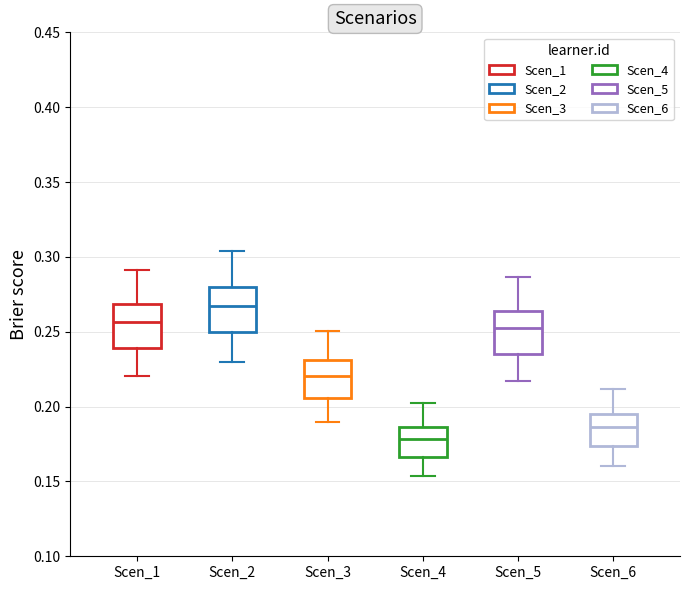

Reading left to right, read every box against the y-axis: the position of its median line, the range the box covers, and the ends of its whiskers. The values are not printed on the chart, so give them approximately, as read against the axis.

Scen_1: median 0.255, box 0.240 to 0.270, whiskers 0.220 to 0.290
Scen_2: median 0.265, box 0.250 to 0.280, whiskers 0.230 to 0.305
Scen_3: median 0.220, box 0.205 to 0.230, whiskers 0.190 to 0.250
Scen_4: median 0.180, box 0.165 to 0.185, whiskers 0.155 to 0.205
Scen_5: median 0.250, box 0.235 to 0.265, whiskers 0.215 to 0.285
Scen_6: median 0.185, box 0.175 to 0.195, whiskers 0.160 to 0.210